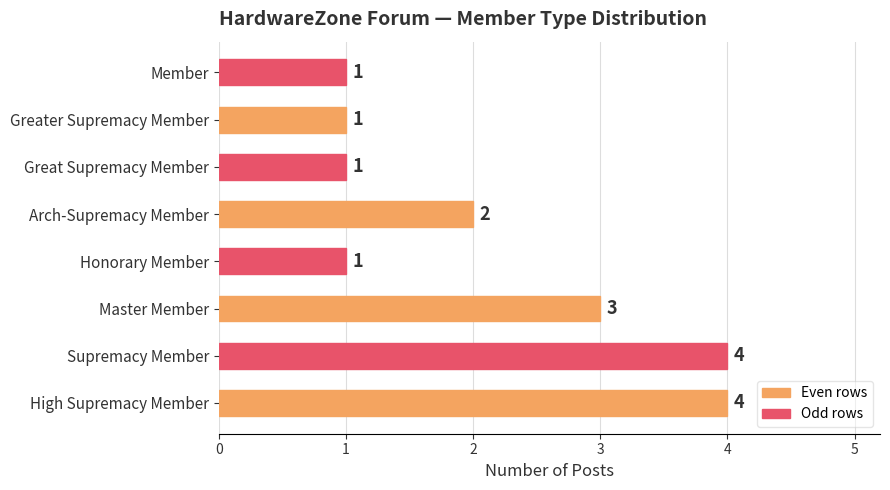

Where is the data nearest to the value 2?

Arch-Supremacy Member